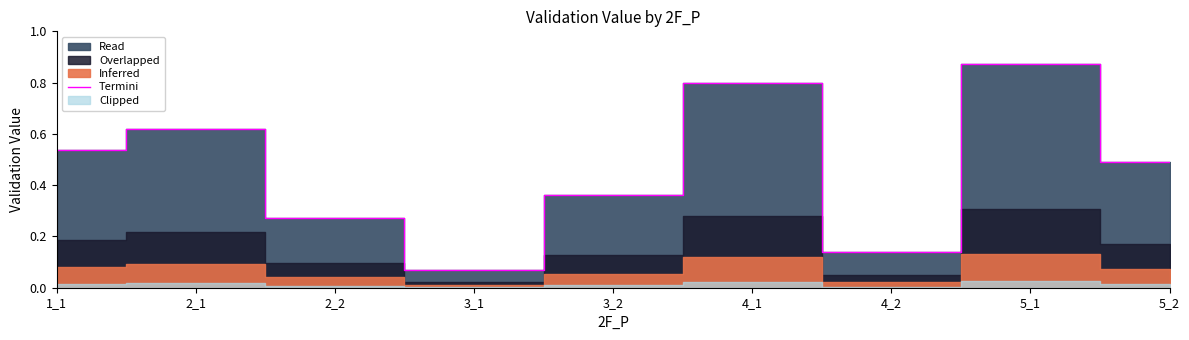

List the labels in order of value, smallest first.

3_1, 4_2, 2_2, 3_2, 5_2, 1_1, 2_1, 4_1, 5_1